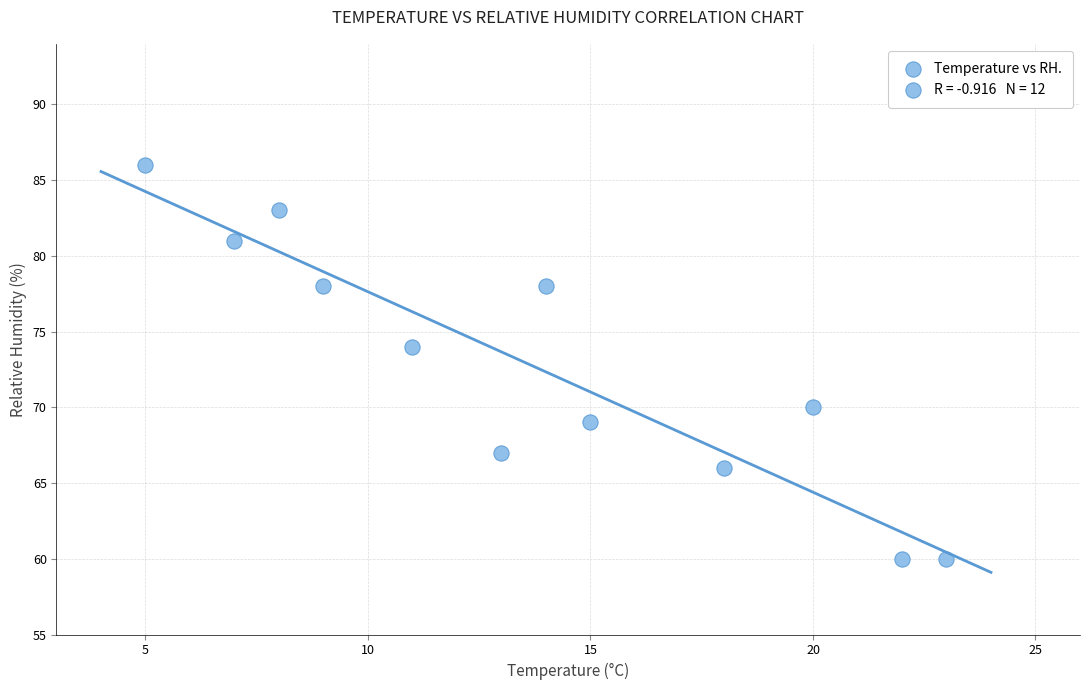

What is the range of X values (max minus min)?

18